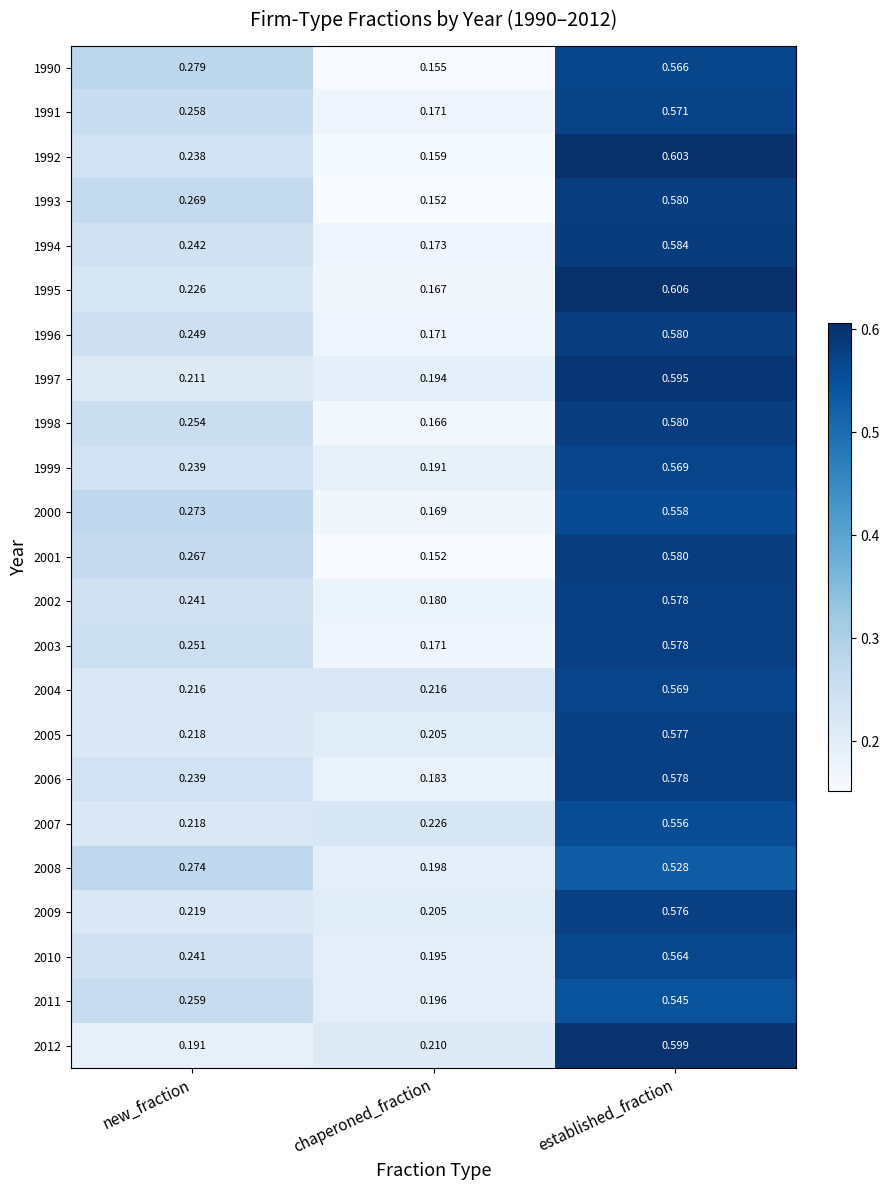

What is the total value across all series at chaperoned_fraction?

4.2